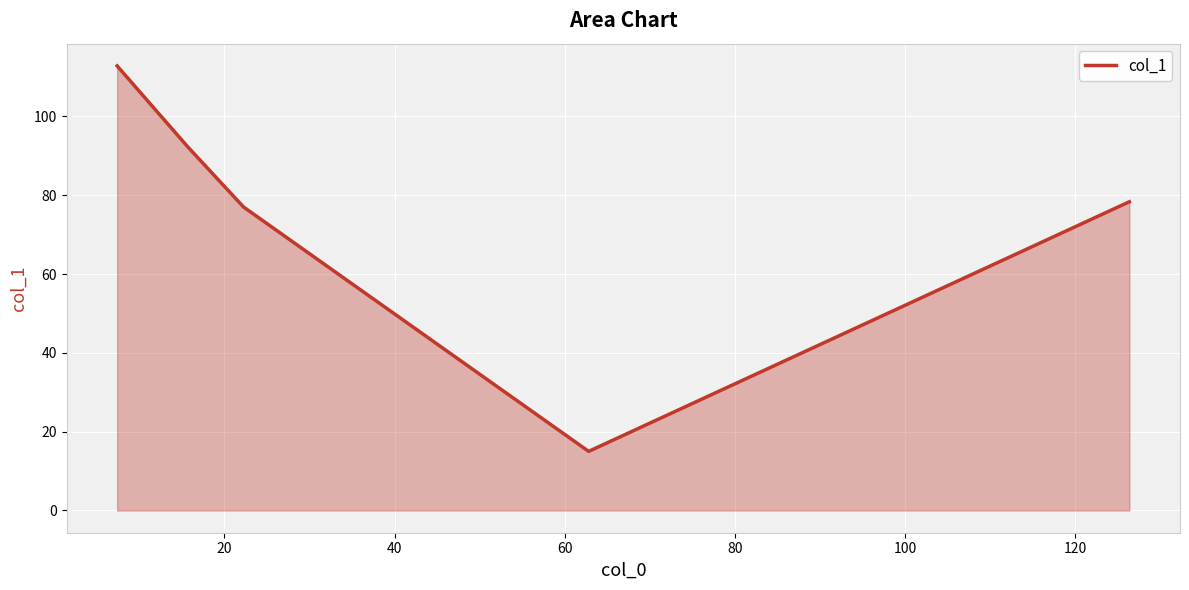

What is the smallest value displayed?

15.0